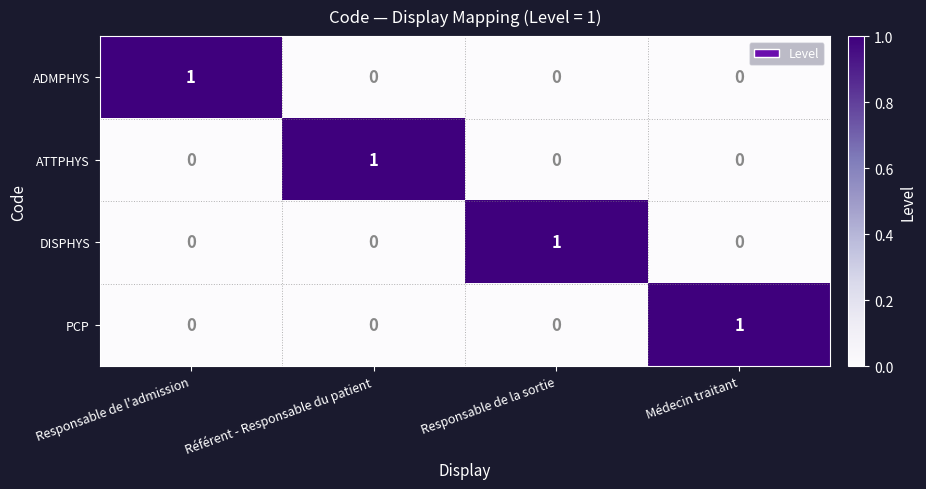

How many categories are shown in the chart?

4